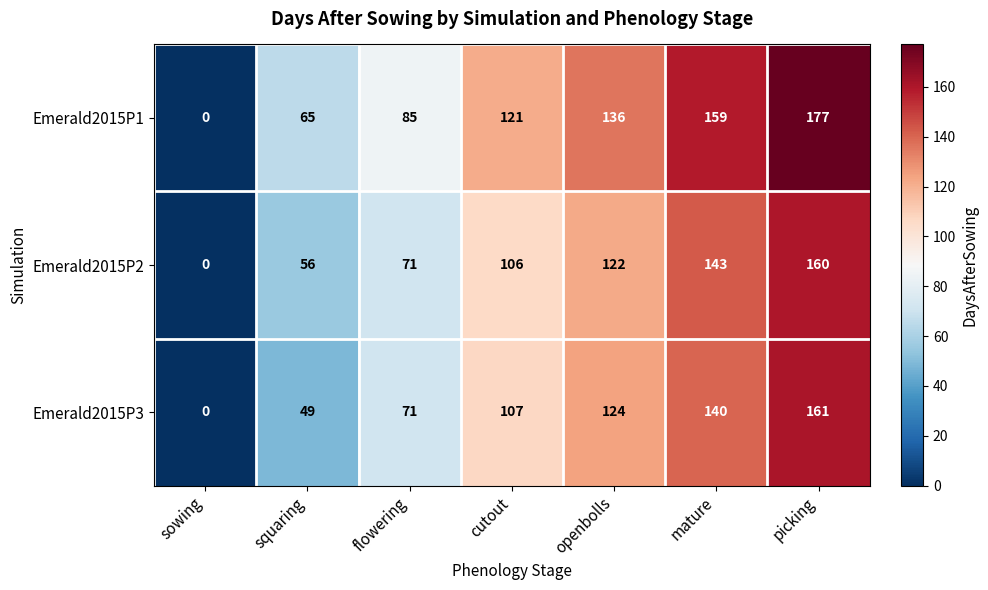

The Emerald2015P2 series shows 23 at squaring. True or false?

False